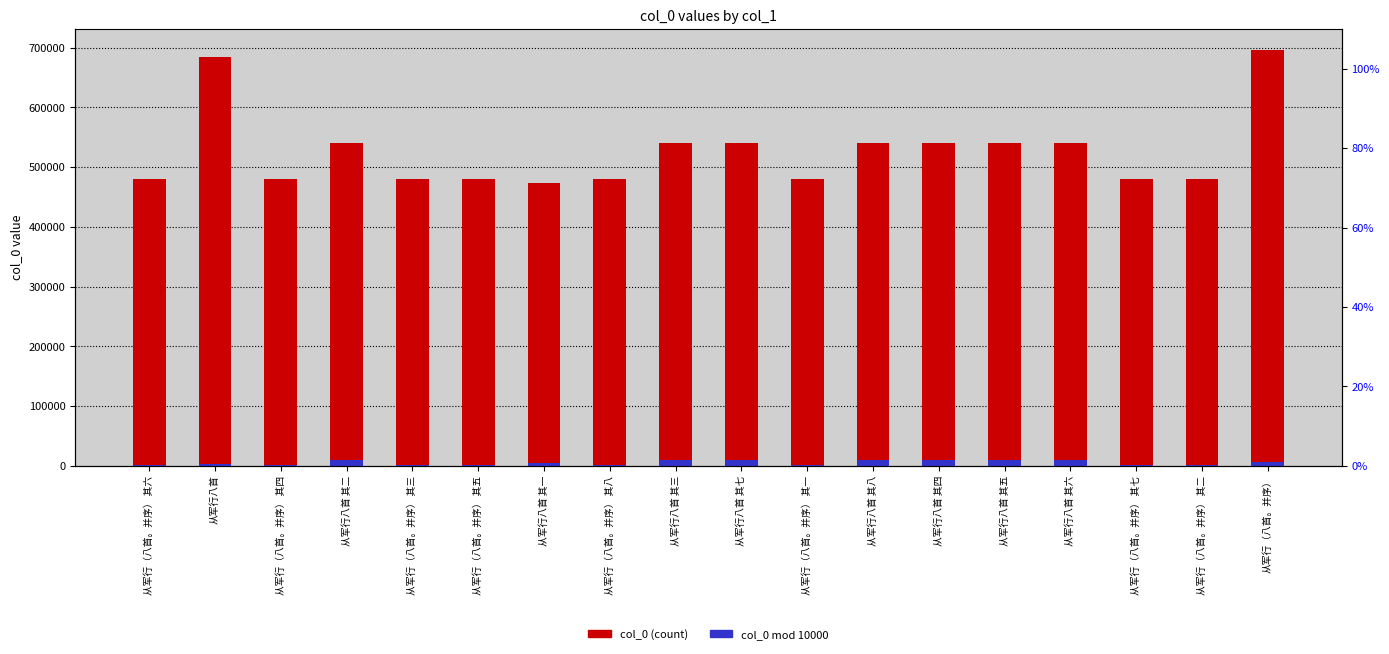

List the labels in order of col_0 (mod 10000) value, smallest first.

从军行（八首。并序） 其一, 从军行（八首。并序） 其二, 从军行（八首。并序） 其三, 从军行（八首。并序） 其四, 从军行（八首。并序） 其五, 从军行（八首。并序） 其六, 从军行（八首。并序） 其七, 从军行（八首。并序） 其八, 从军行八首, 从军行八首 其一, 从军行（八首。并序）, 从军行八首 其二, 从军行八首 其三, 从军行八首 其四, 从军行八首 其五, 从军行八首 其六, 从军行八首 其七, 从军行八首 其八